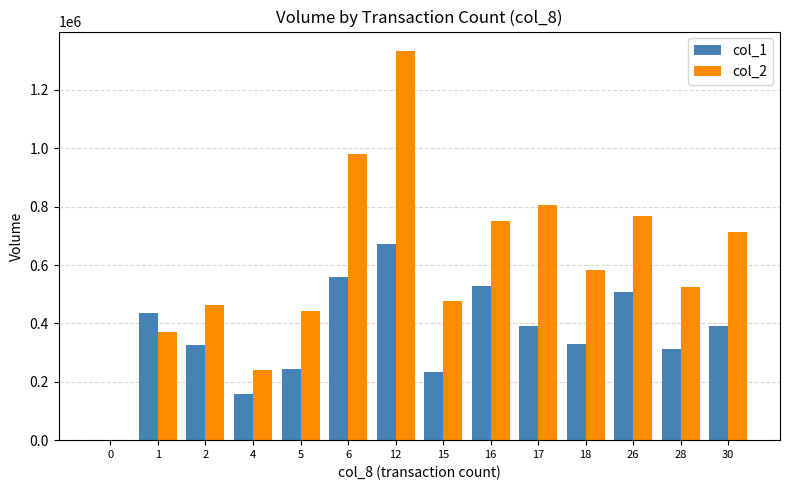

Which series changed the most between 15 and 17?

col_2